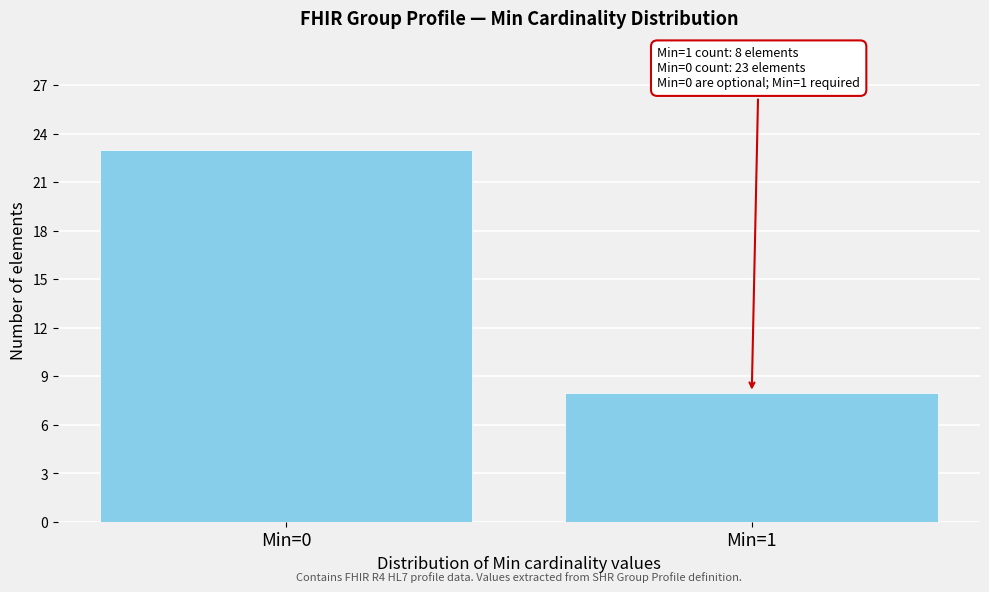

Reading right to left, transcribe all the data shown in this chart.

Min=1=8	Min=0=23